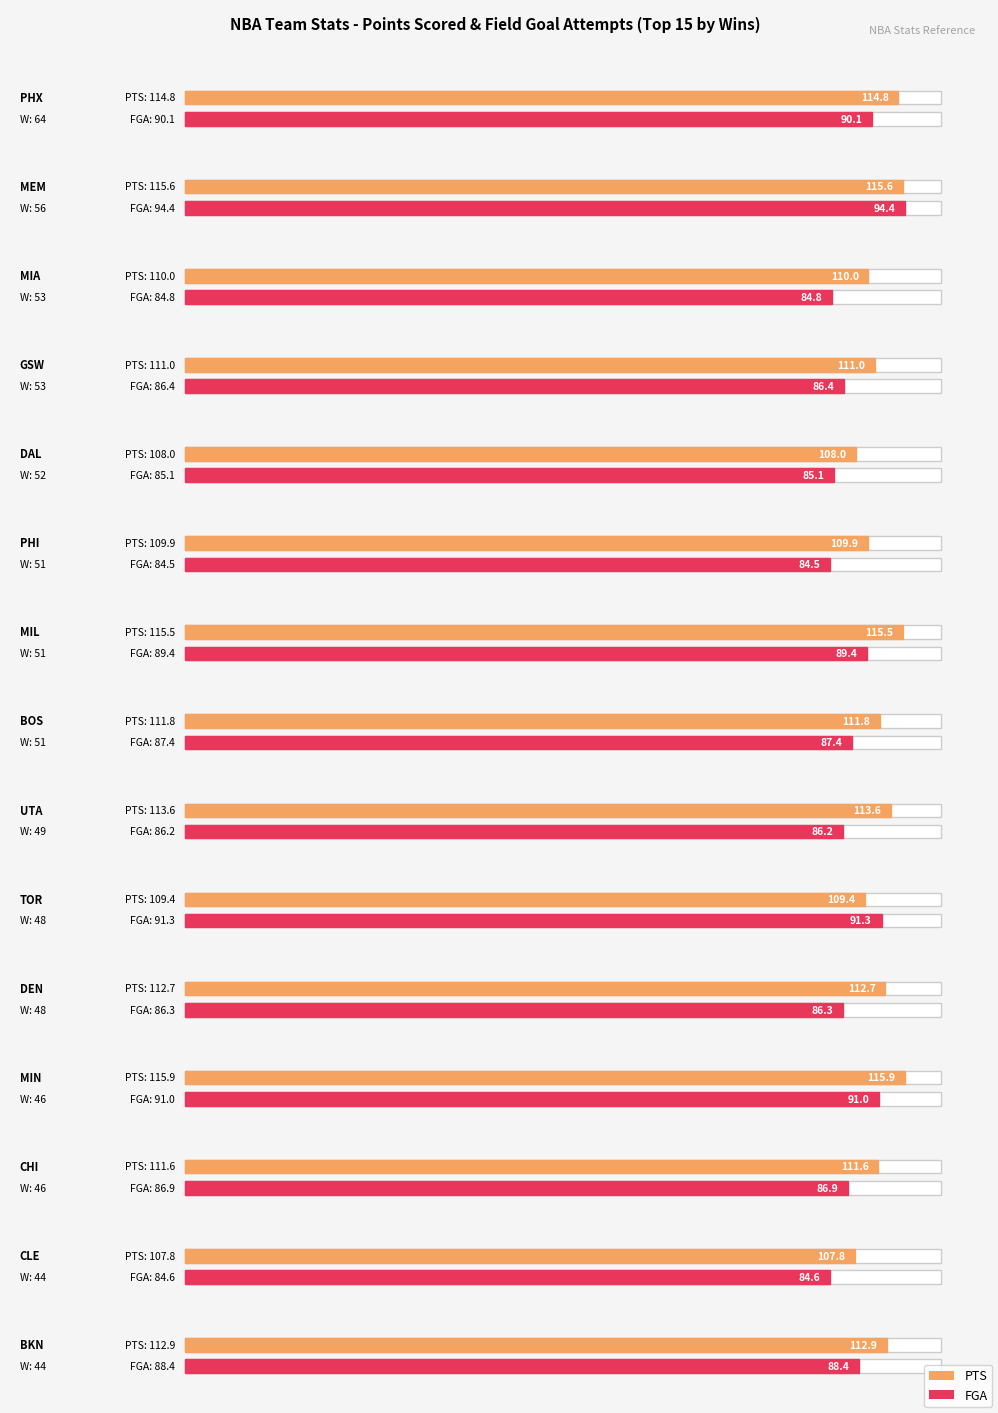

List the series in order of their peak value, highest first.

PTS, FGA